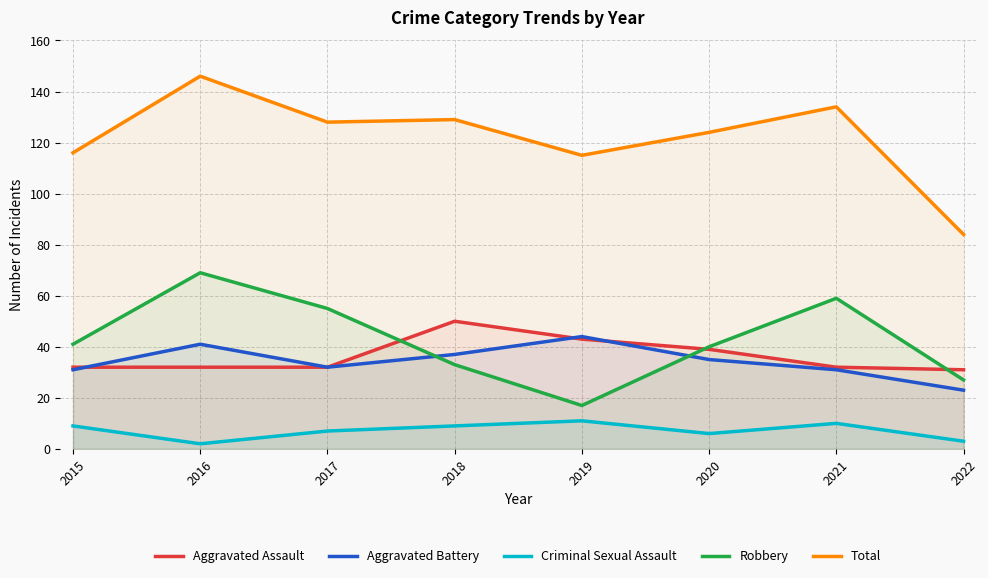

How many lines are shown in the chart?

5